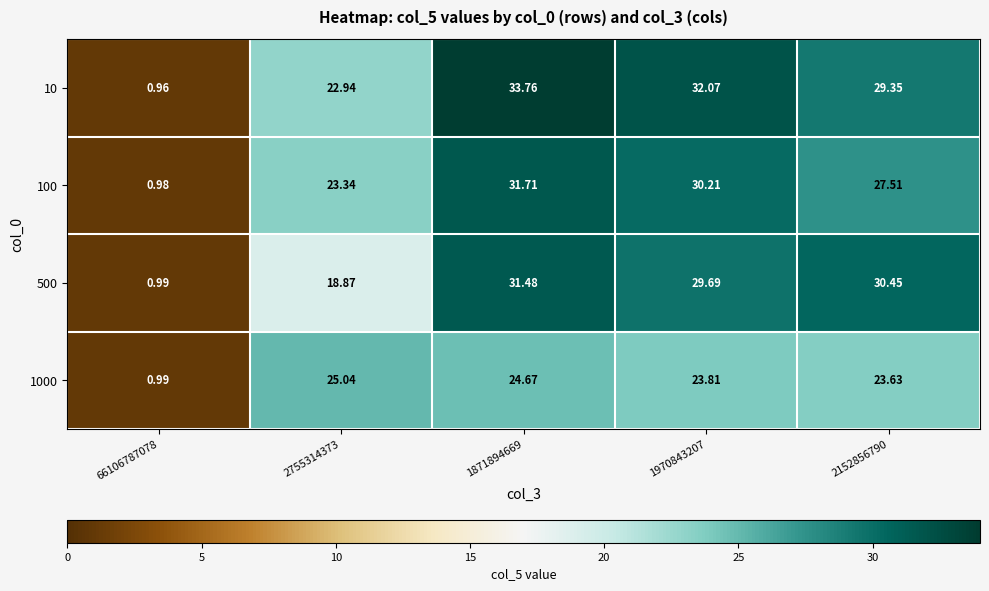

What is the spread (max minus min) of values at 2152856790?

6.8